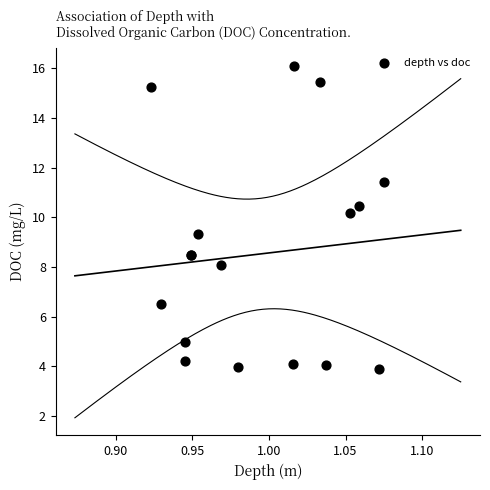

What Y value in the scatter plot is closest to 9?

9.3